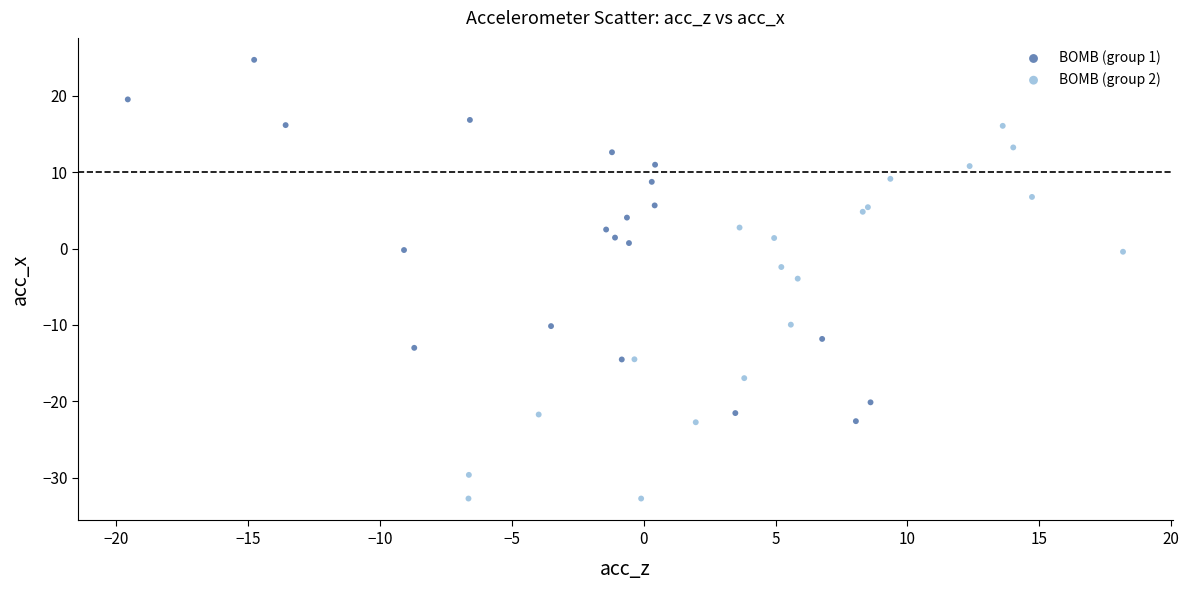

Which series contains the lowest Y value?

BOMB (group 2)